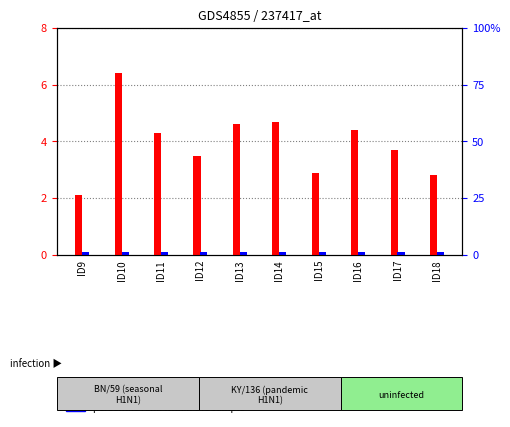

At ID9, list the series in order from largest to smallest.

count, percentile rank within the sample